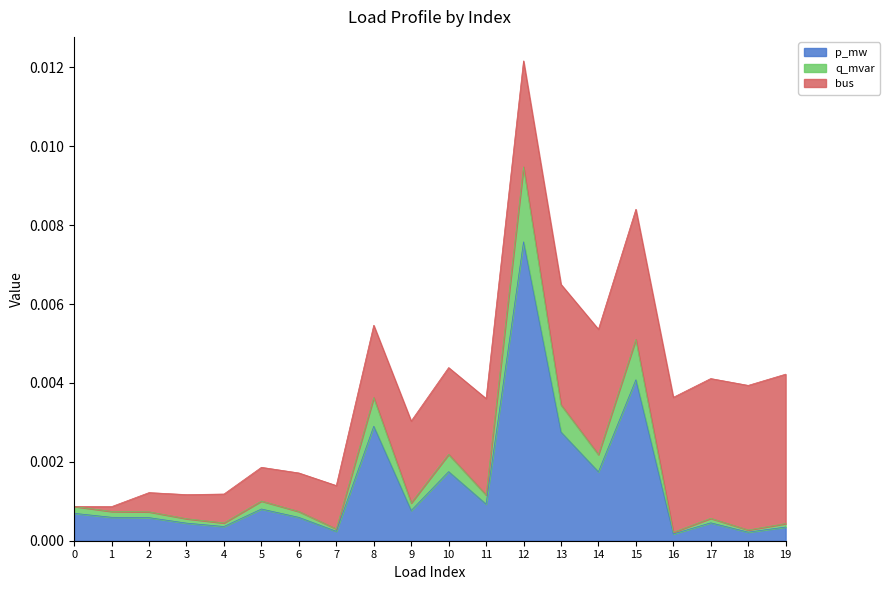

At which category is the sum across all series the highest?

12